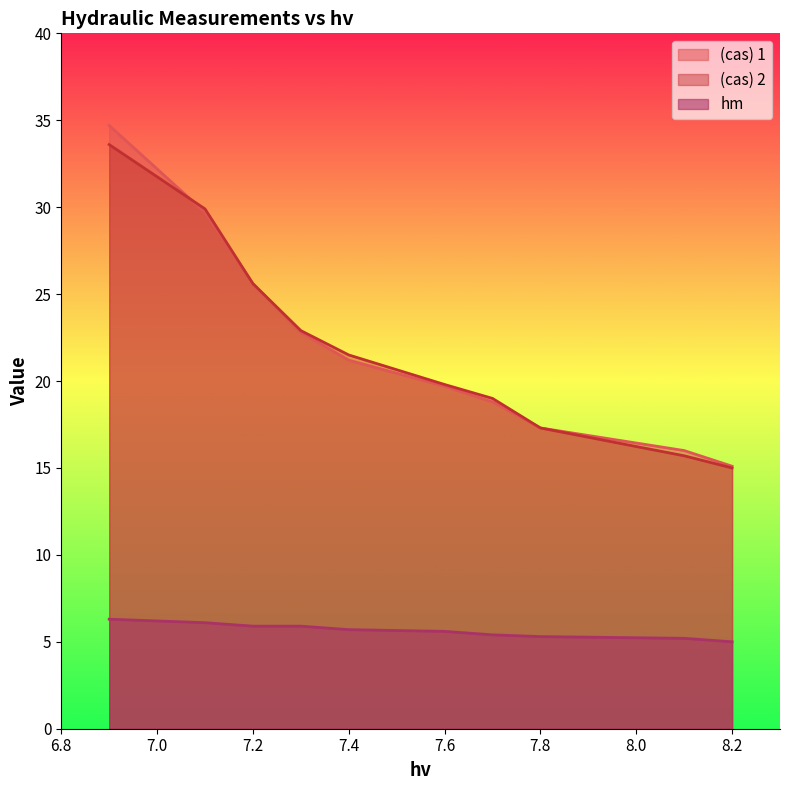

Reading right to left, extract all data points from this chart.

(cas) 1: 15.1	16.0	17.3	18.8	19.7	21.2	22.8	25.6	29.7	34.7
(cas) 2: 15.0	15.7	17.3	19.0	19.8	21.5	22.9	25.6	29.9	33.6
hm: 5.0	5.2	5.3	5.4	5.6	5.7	5.9	5.9	6.1	6.3